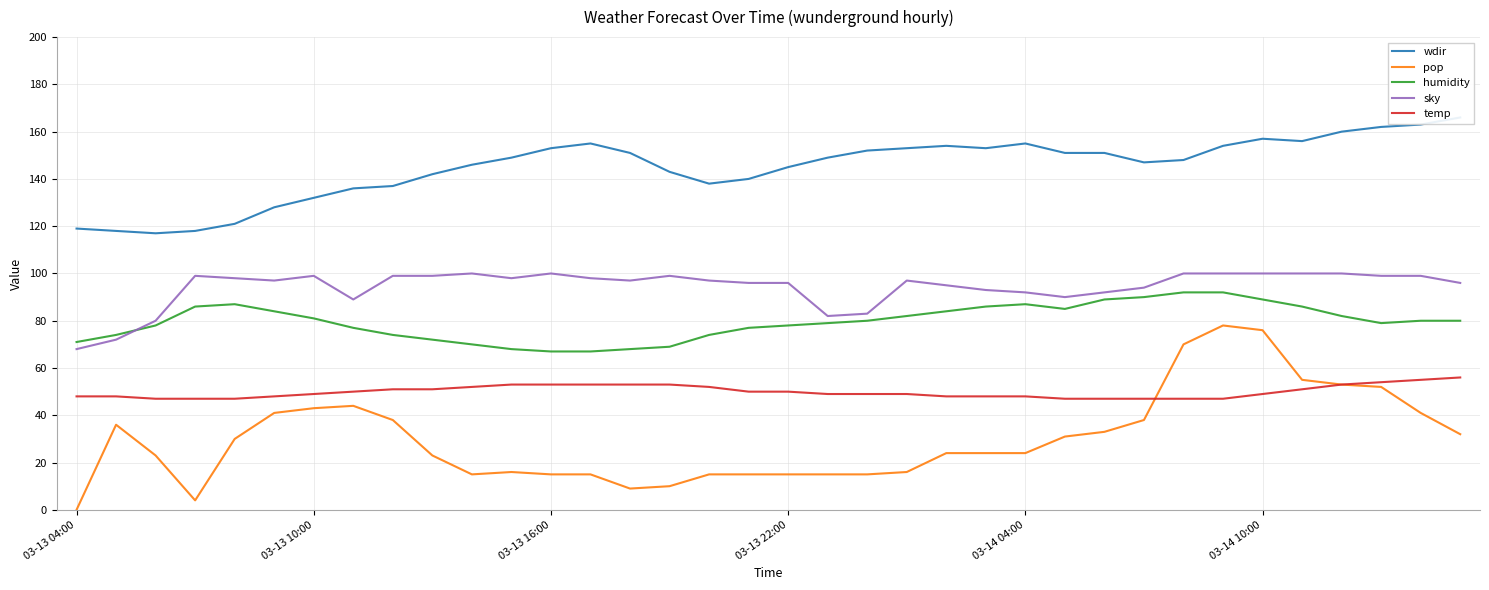

Does the chart display data point markers on the line(s)?

No